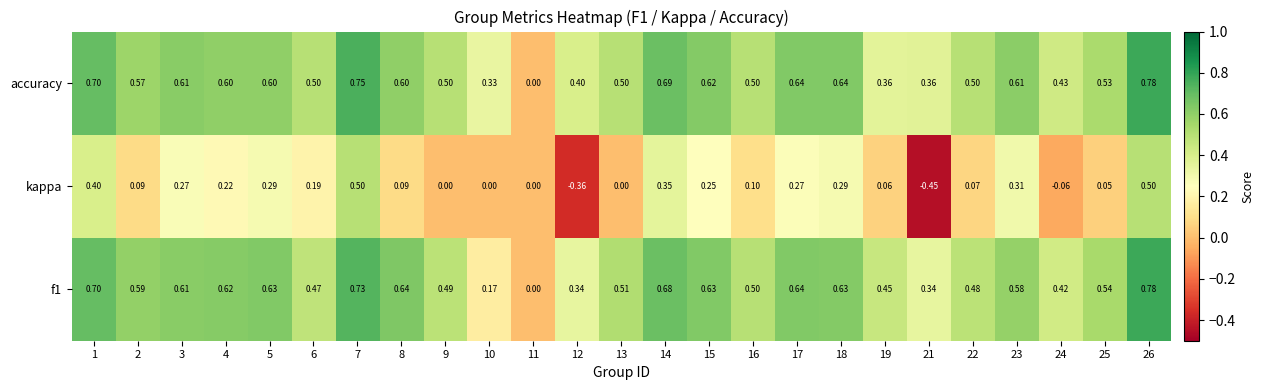

Between 16 and 19, which series saw the biggest shift?

accuracy